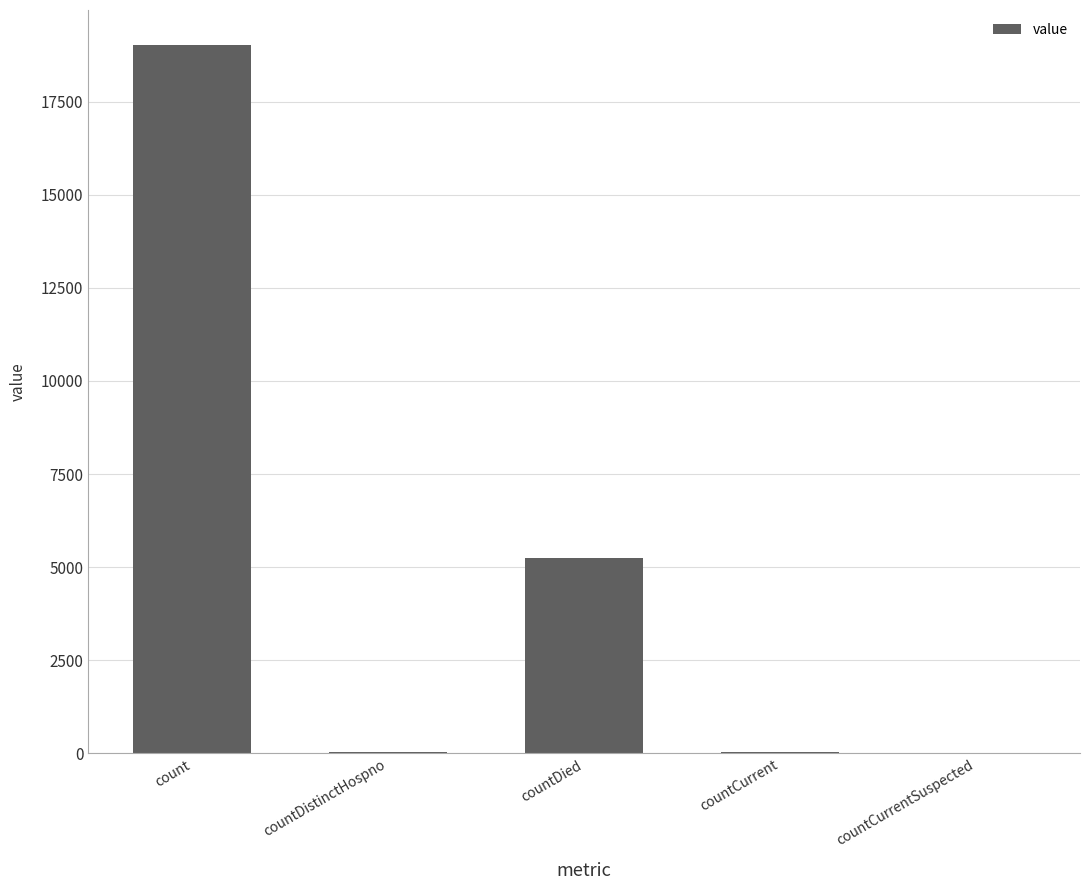

What is the sum of all values?

24341